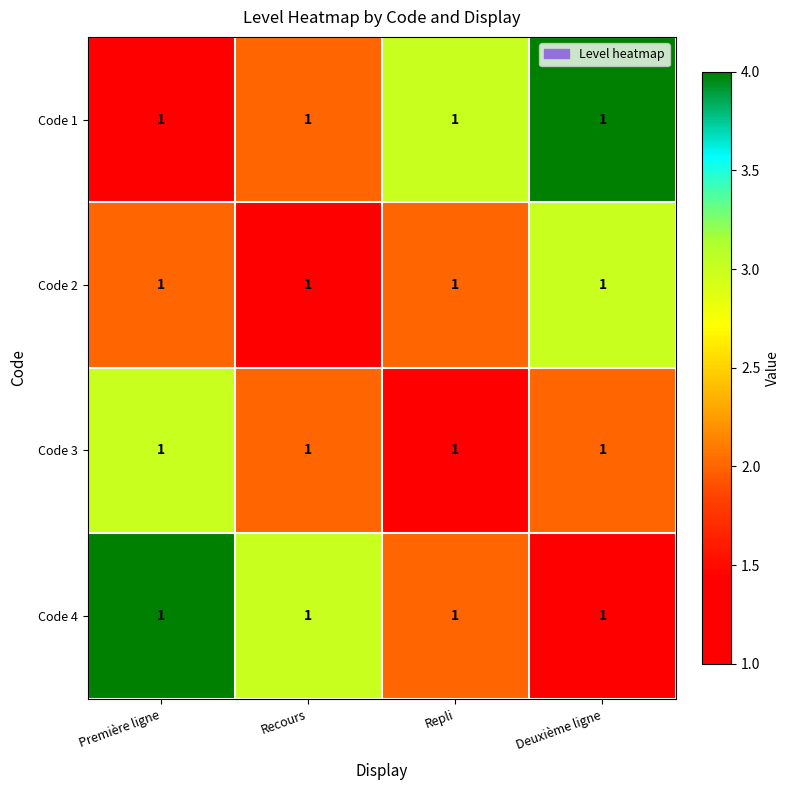

The value of Code 4 at Repli is 2. True or false?

True